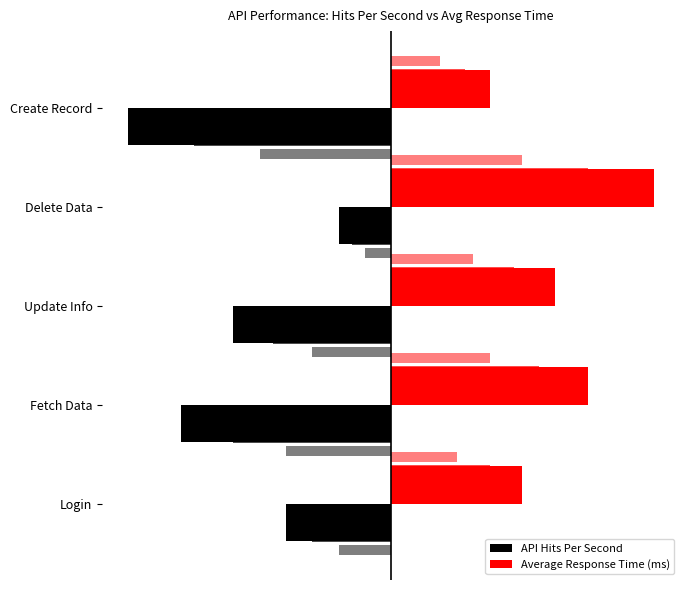

What is the spread (max minus min) of values at Fetch Data?

38.8